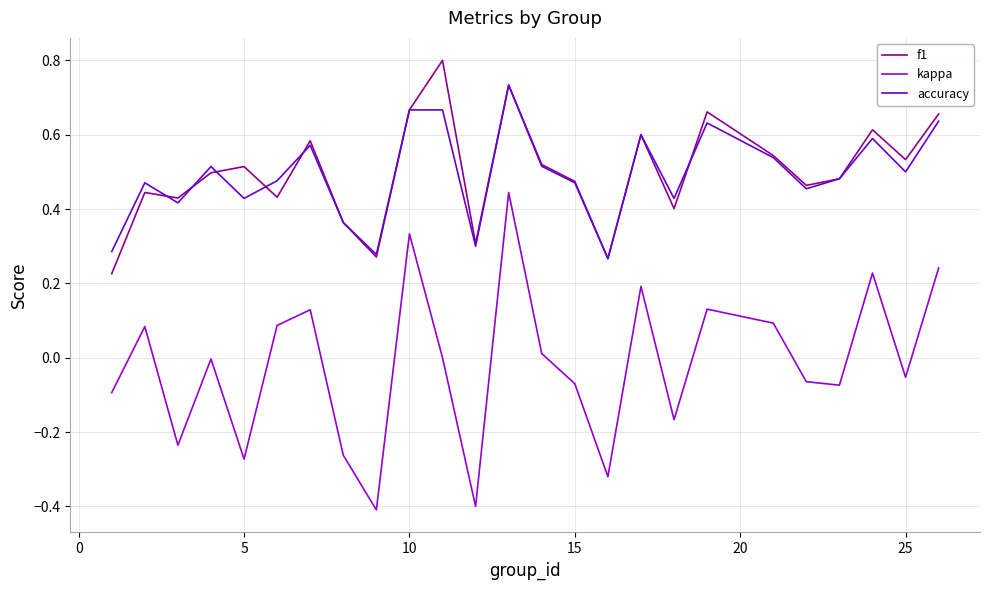

List the series in order of their peak value, lowest first.

kappa, accuracy, f1